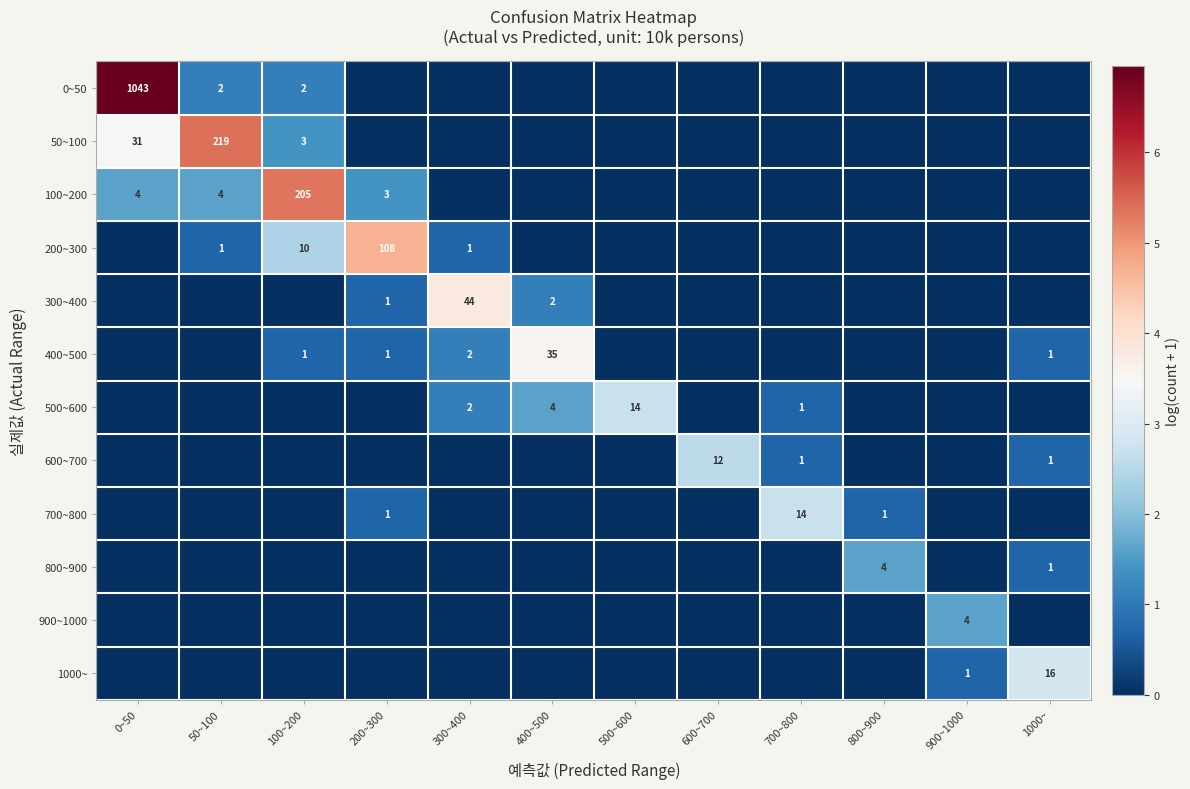

The value of 100~200 at 100~200 is 205. True or false?

True